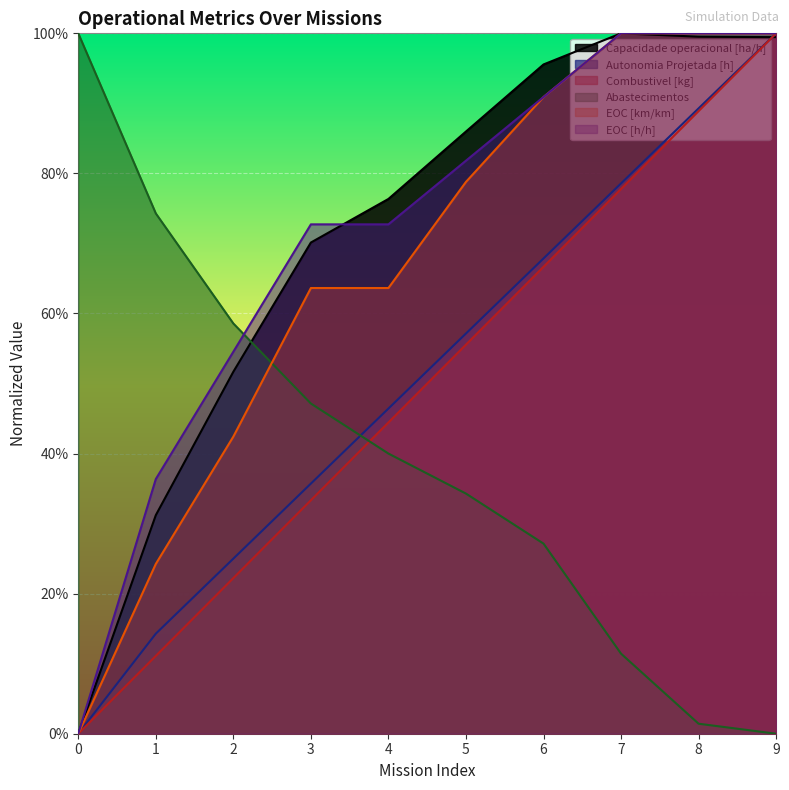

What are all the series names shown in the legend?

Capacidade operacional [ha/h], Autonomia Projetada [h], Combustivel [kg], Abastecimentos, EOC [km/km], EOC [h/h]